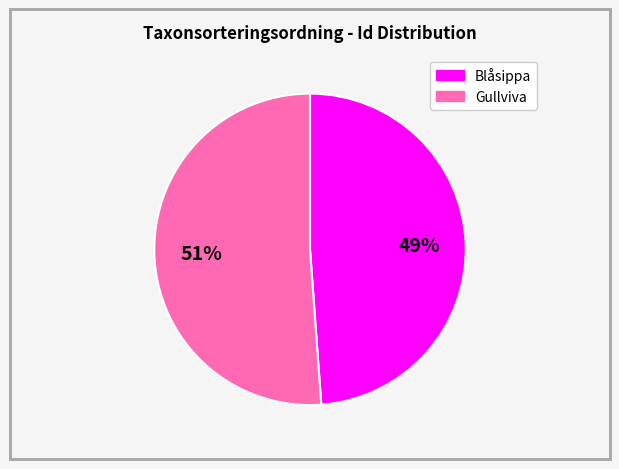

Is it true that Gullviva is 51% of the pie?

True